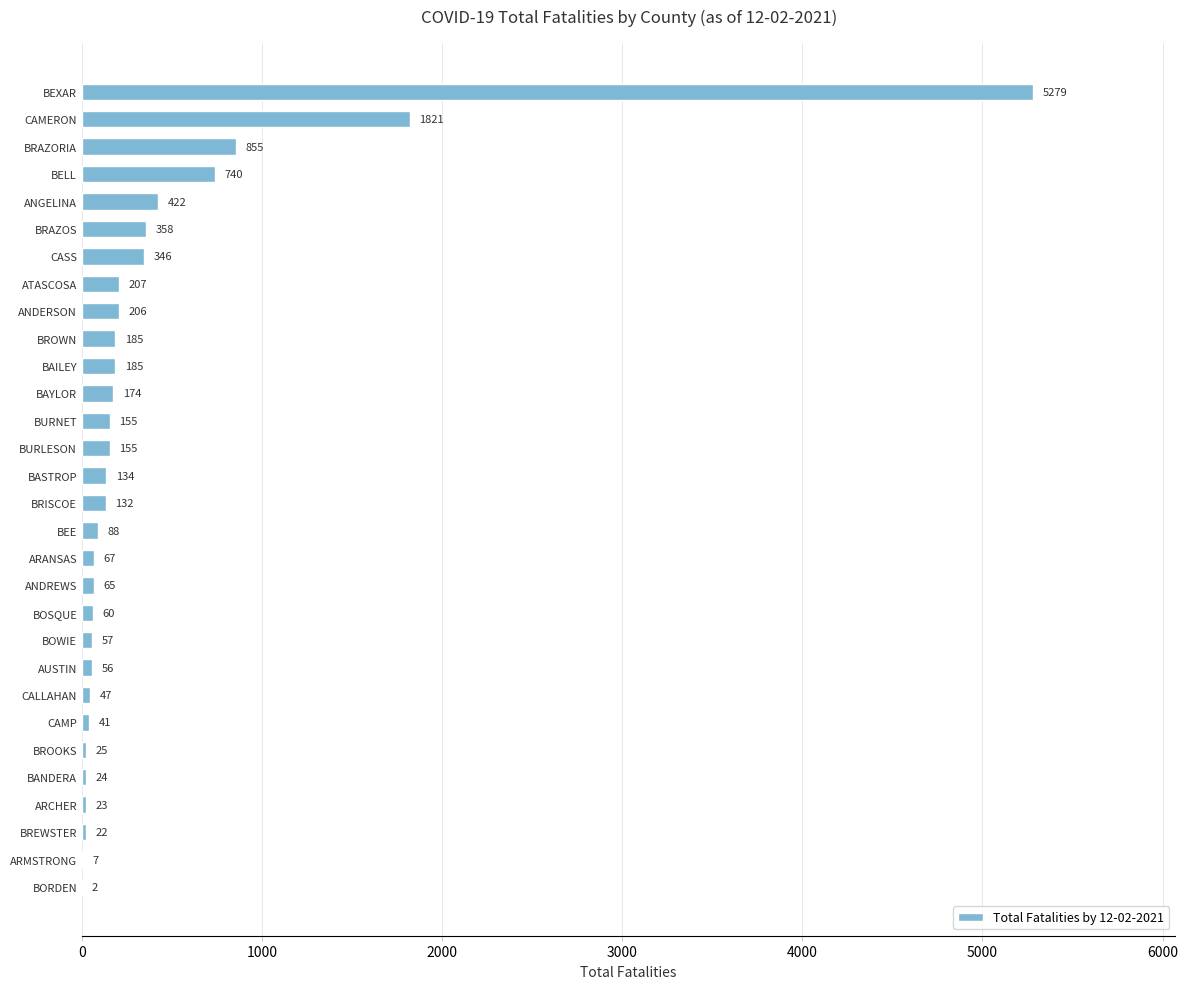

Reading bottom to top, transcribe all the data shown in this chart.

BORDEN=2	ARMSTRONG=7	BREWSTER=22	ARCHER=23	BANDERA=24	BROOKS=25	CAMP=41	CALLAHAN=47	AUSTIN=56	BOWIE=57	BOSQUE=60	ANDREWS=65	ARANSAS=67	BEE=88	BRISCOE=132	BASTROP=134	BURLESON=155	BURNET=155	BAYLOR=174	BAILEY=185	BROWN=185	ANDERSON=206	ATASCOSA=207	CASS=346	BRAZOS=358	ANGELINA=422	BELL=740	BRAZORIA=855	CAMERON=1821	BEXAR=5279